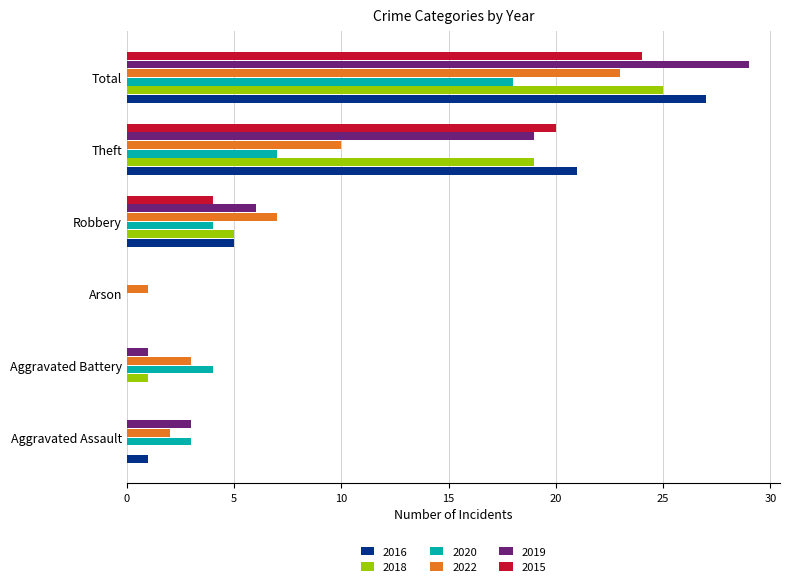

What is the sum of the 2020 values at Aggravated Assault and Total?

21